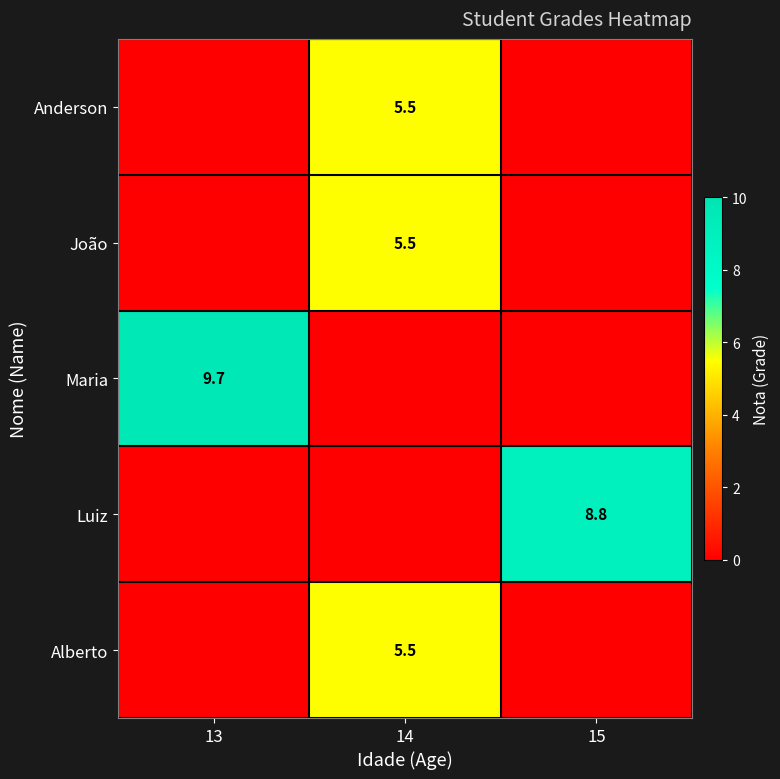

The Anderson series shows 5.5 at 14. True or false?

True